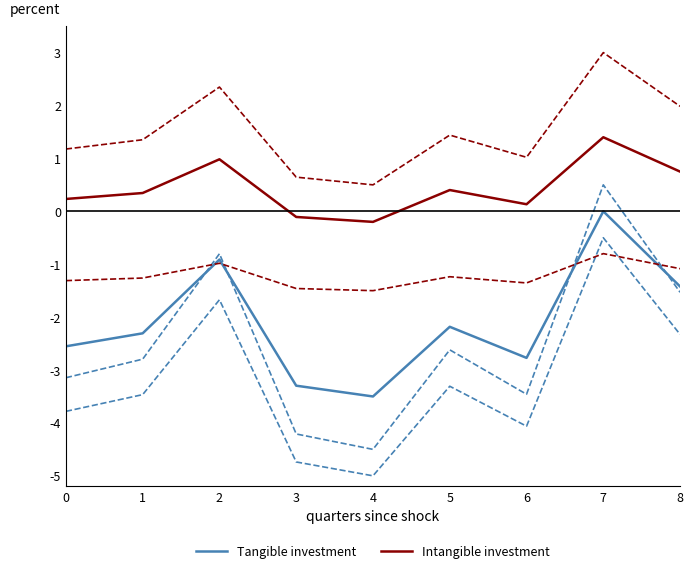

True or false: Intangible investment has more than 2 points higher than both neighbors.

True